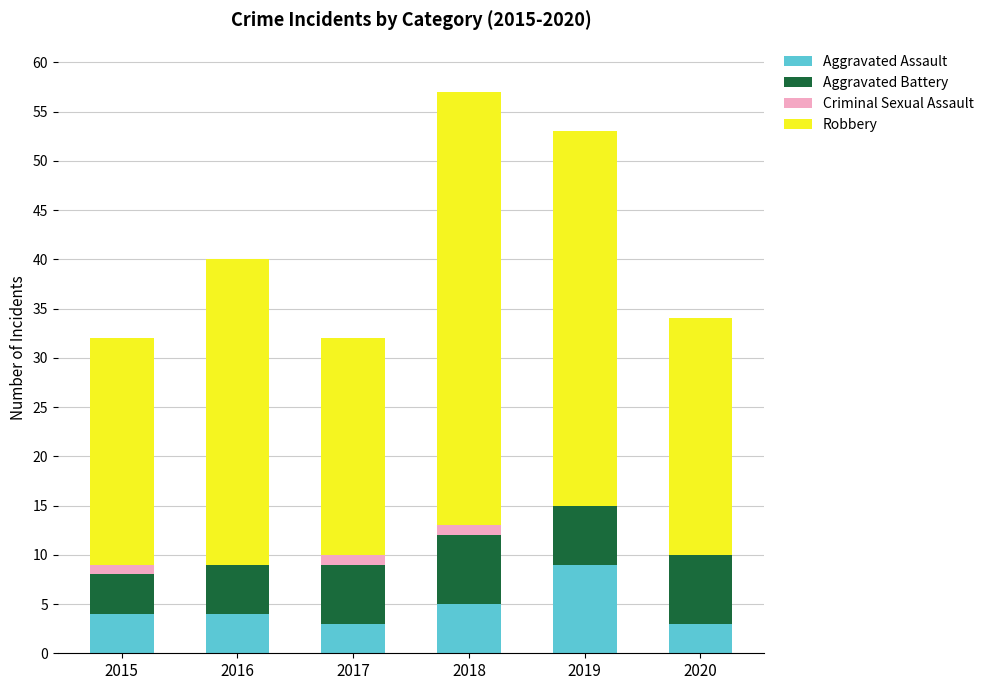

Count the number of data series in this chart.

4